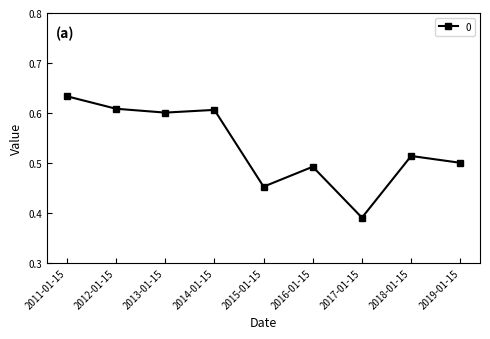

The chart shows a value of 0.6 at 2013-01-15. True or false?

True